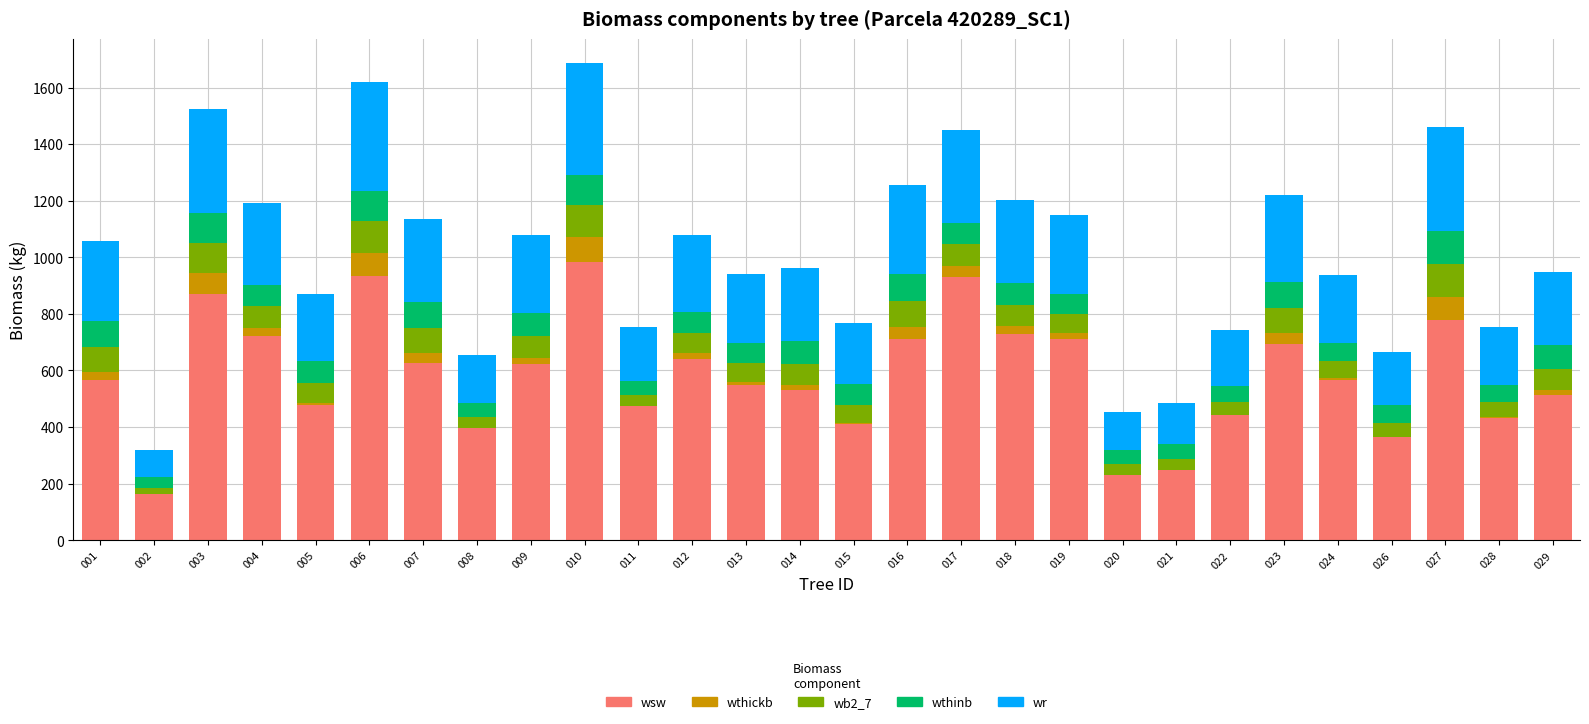

What is the maximum value for wsw?

981.9